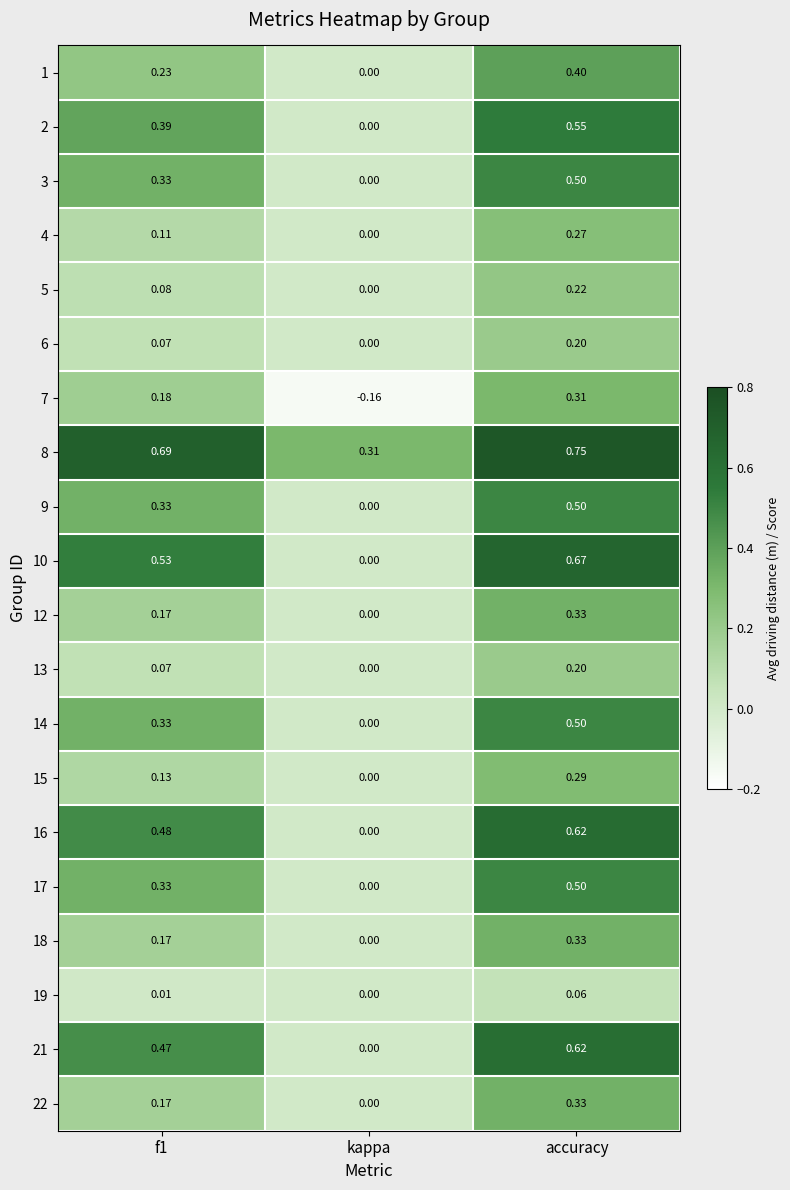

Where is 21 nearest to the value 0?

kappa